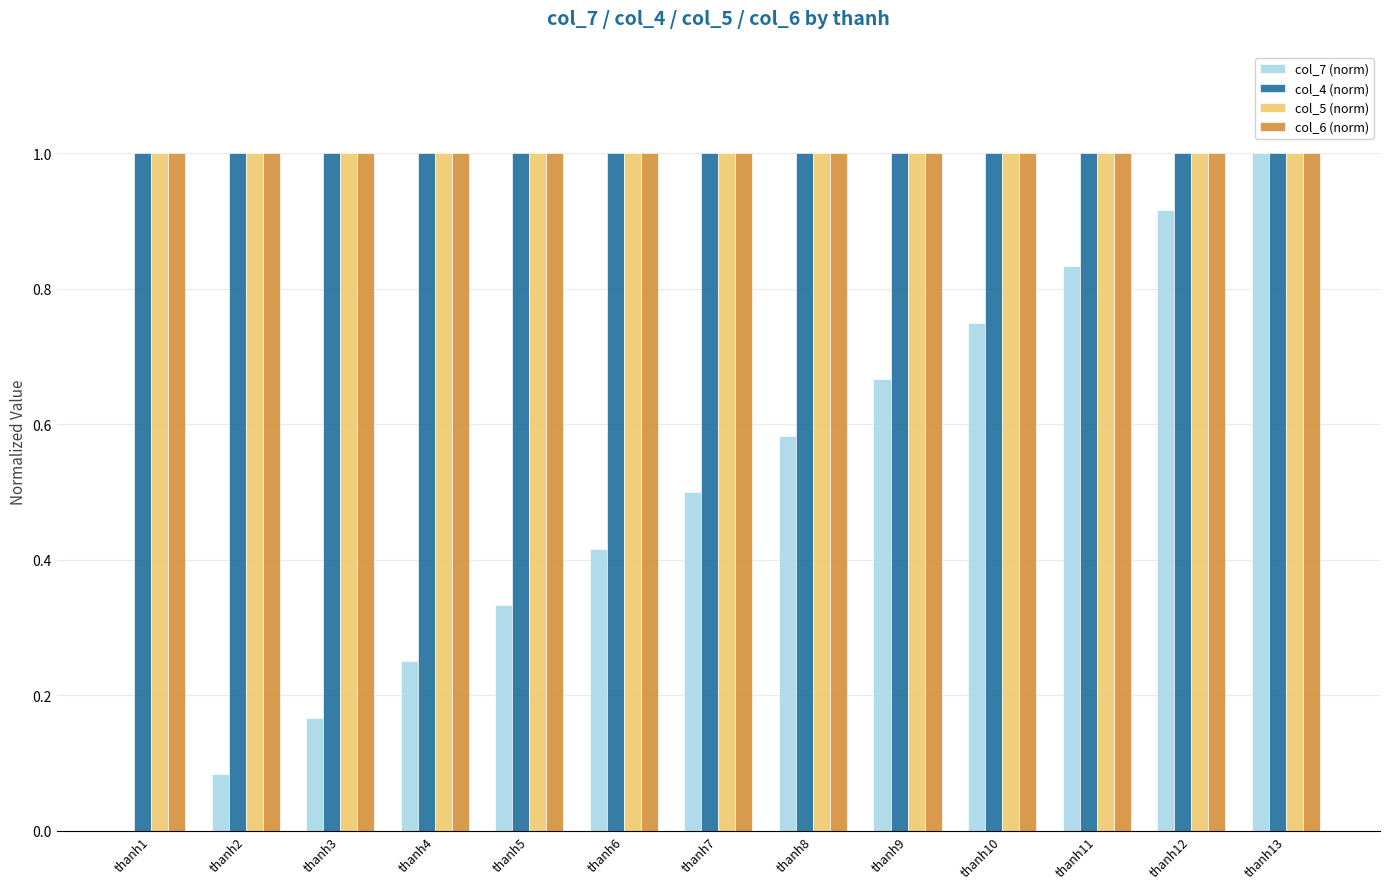

Which series changed the most between thanh5 and thanh10?

col_7 (norm)